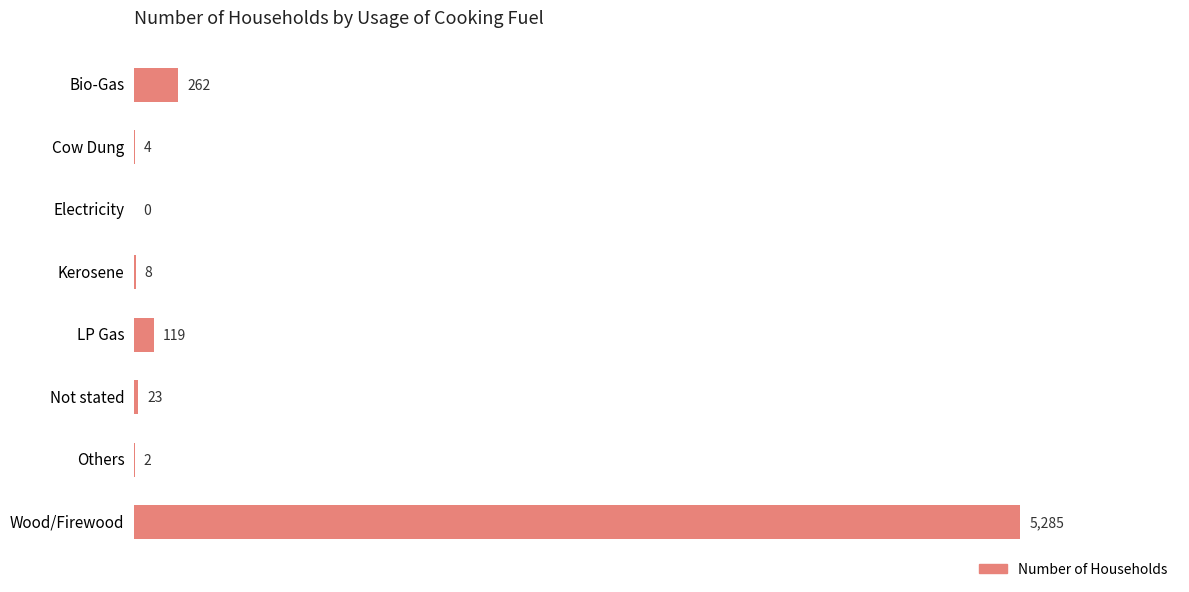

What is the approximate value at LP Gas, to the nearest 10?

120